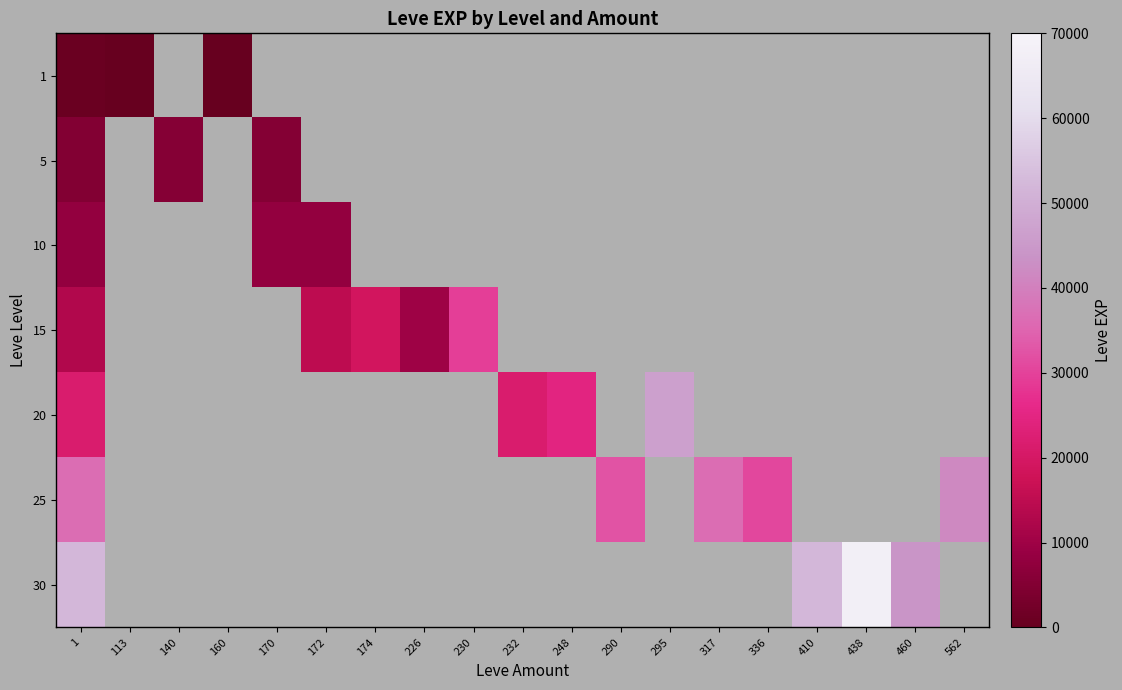

How many positive values does the 1 series have?

3